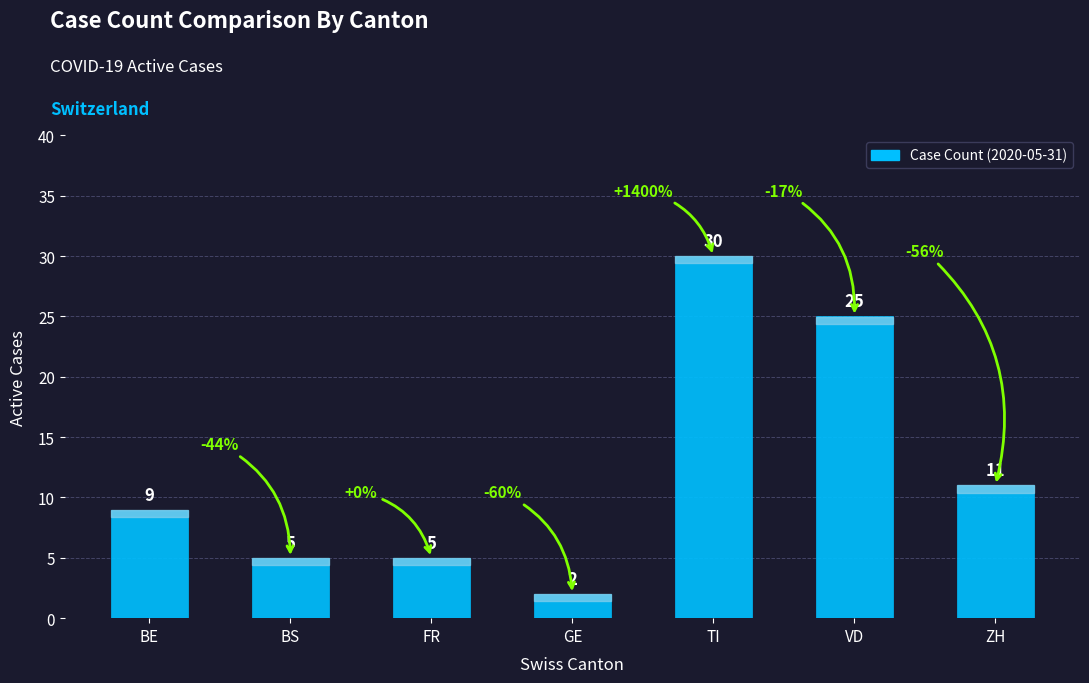

What is the sum of the values at VD and TI?

55